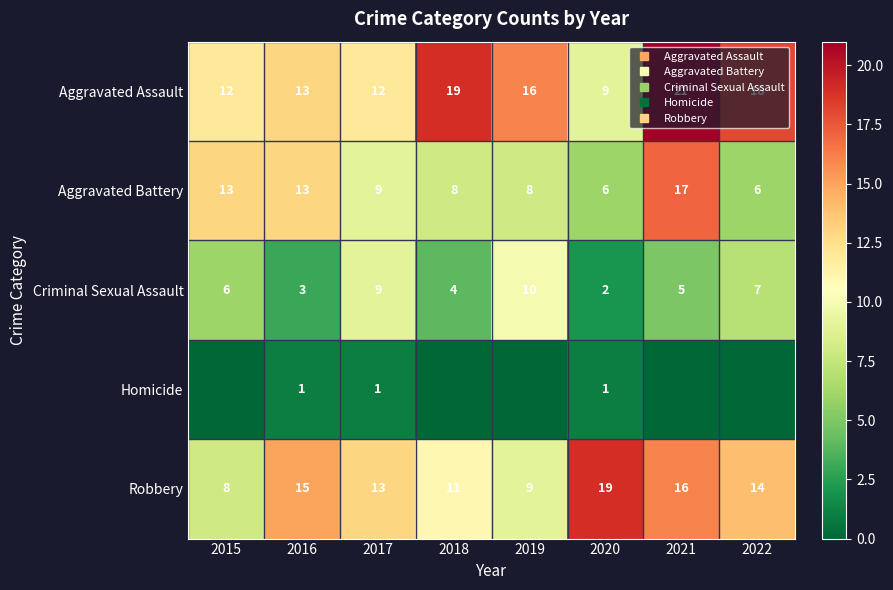

Which category has the highest value in the Aggravated Battery series?

2021